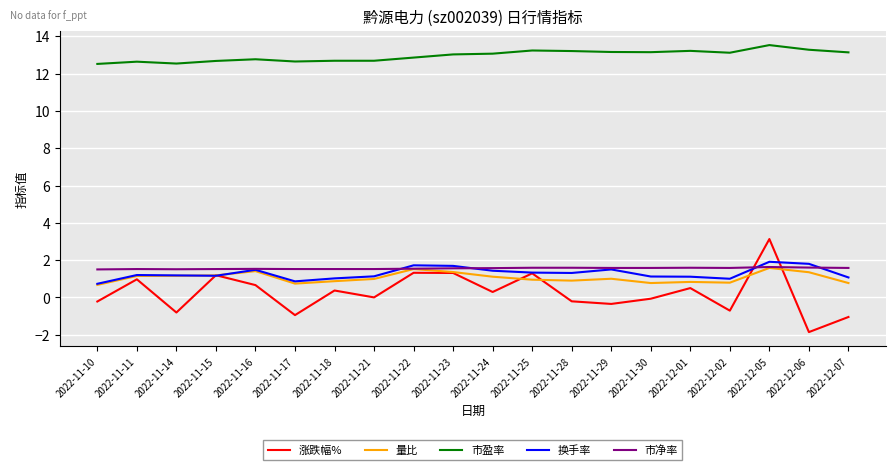

At which category does 涨跌幅% reach its first local valley?

2022-11-14